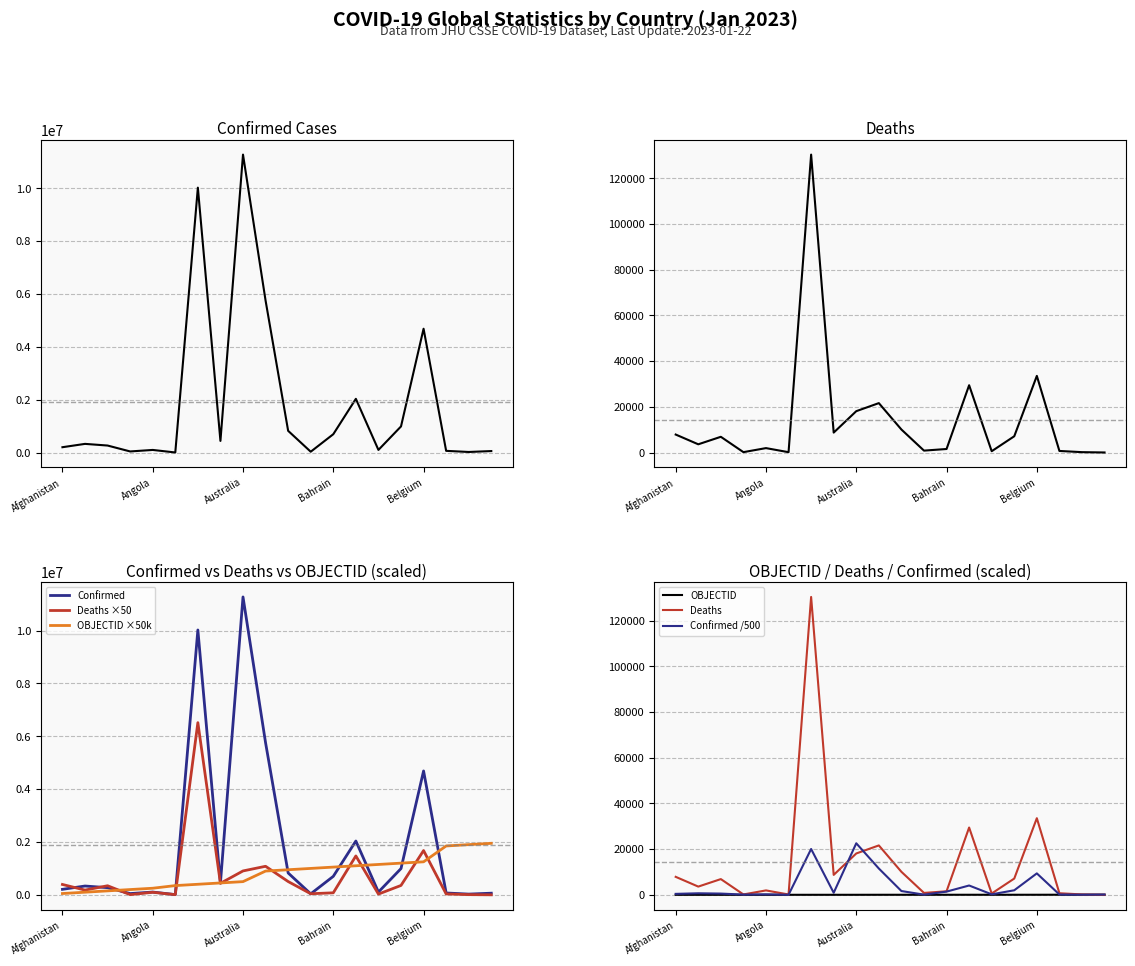

Which category has the highest value in the Deaths ×50 series?

6